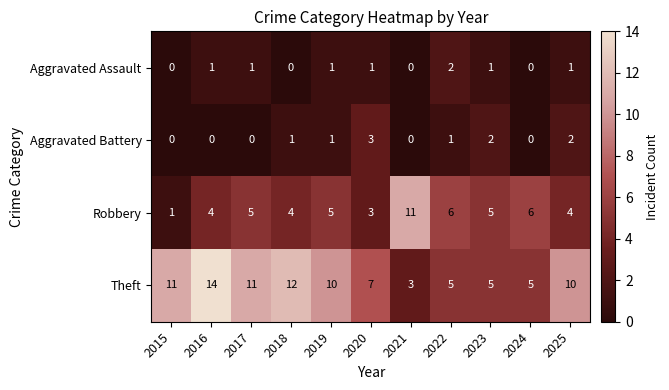

What is the sum of all Aggravated Assault values?

8